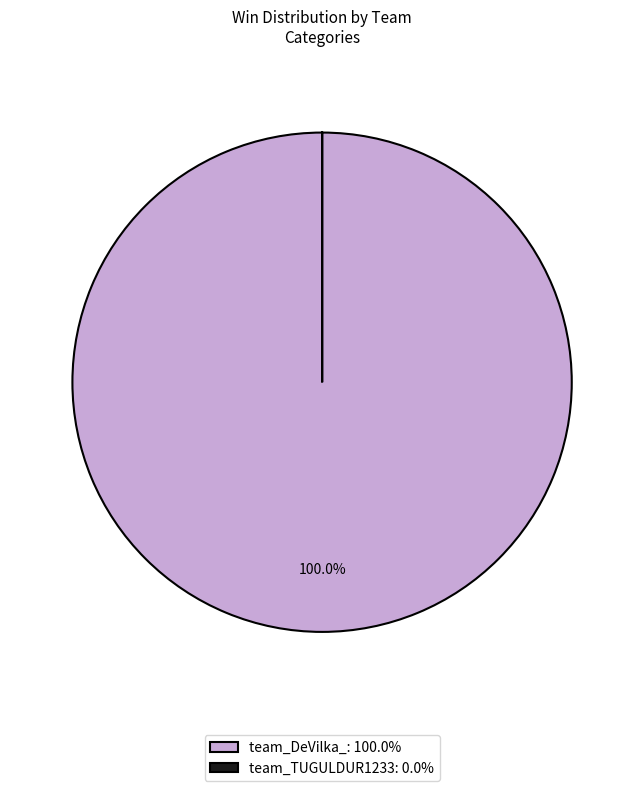

Is there a majority slice in this chart?

Yes